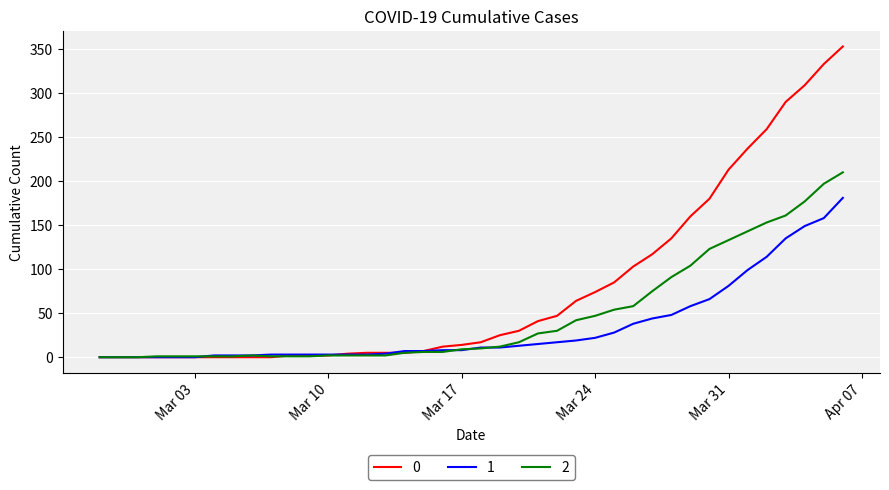

Rank the series by their average value, from highest to lowest.

0, 2, 1